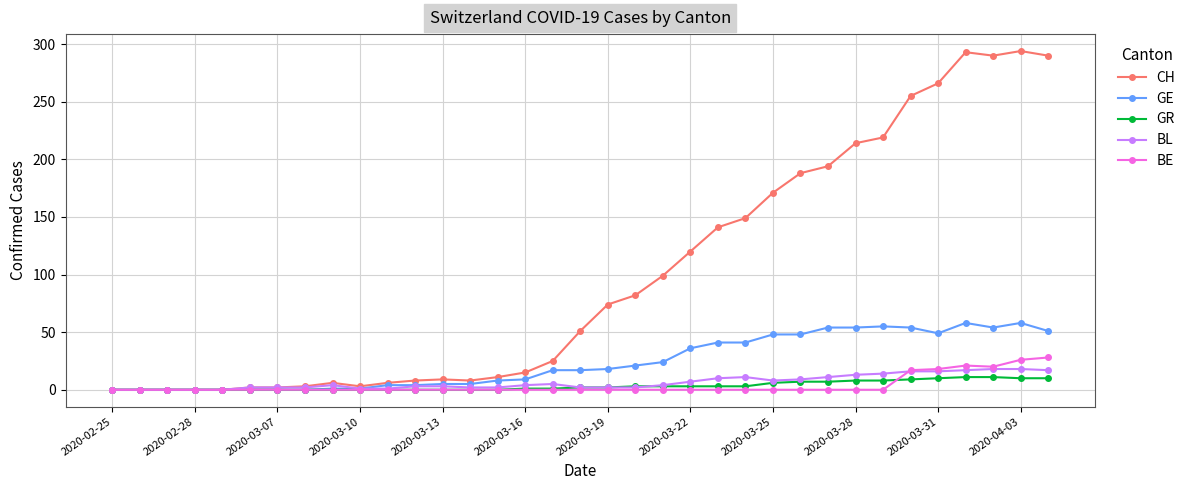

Which series has the largest range (max minus min)?

CH